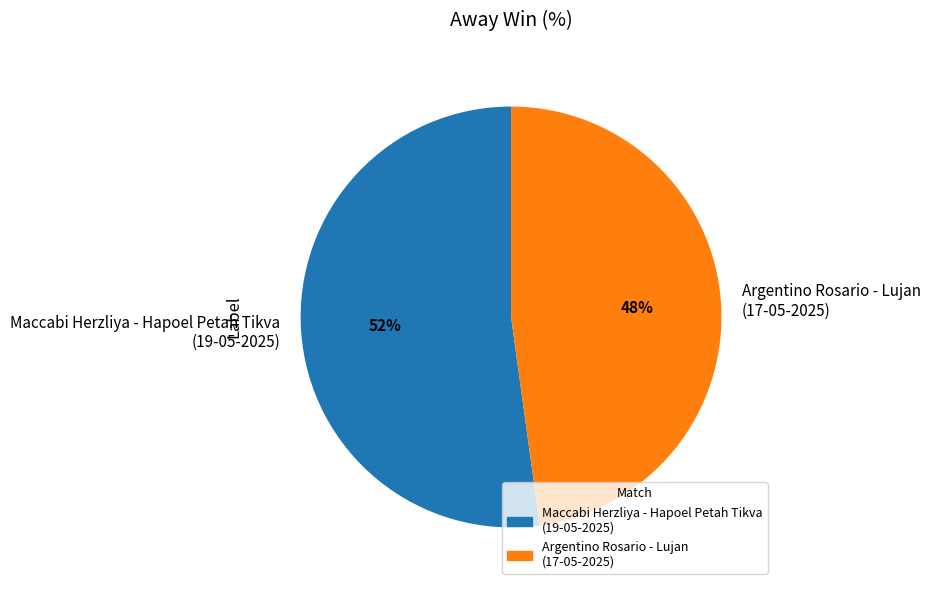

Count the number of slices in the pie.

2